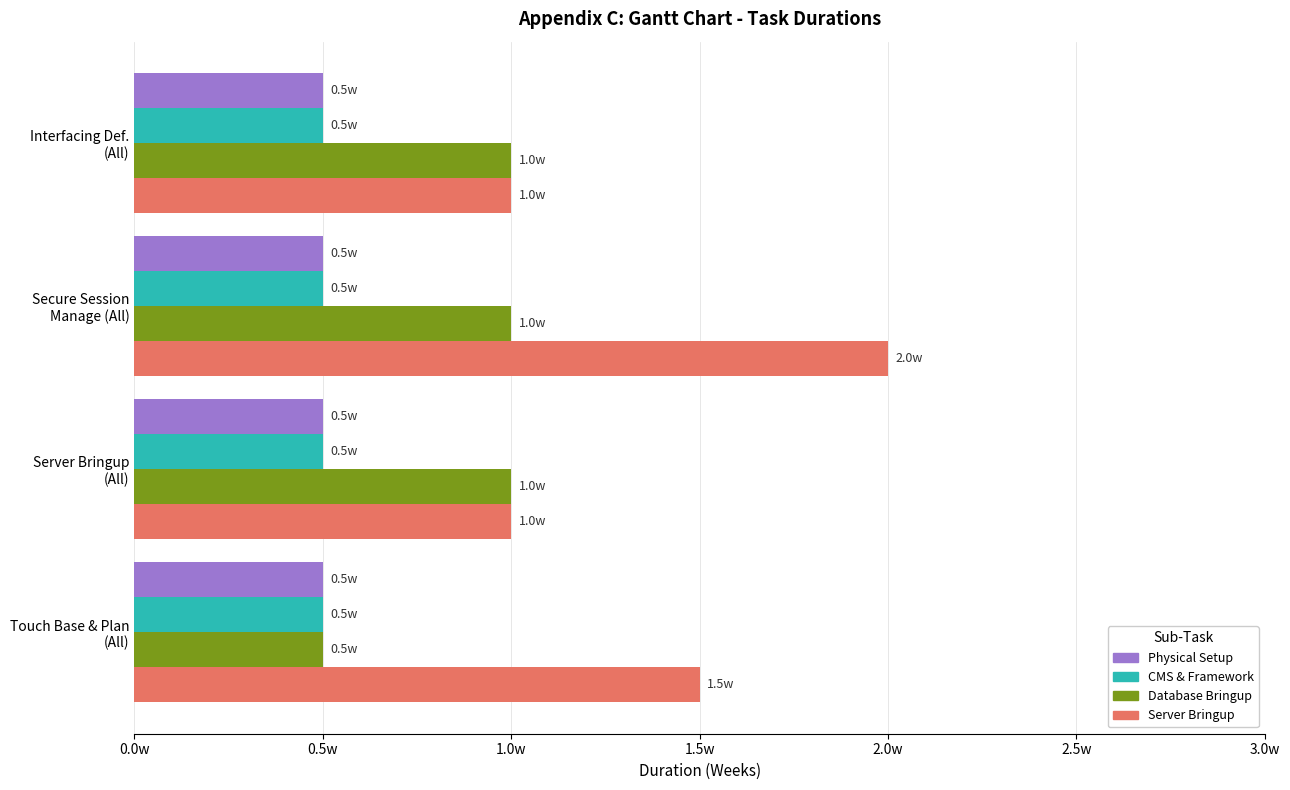

What is the maximum value shown in the chart?

2.0